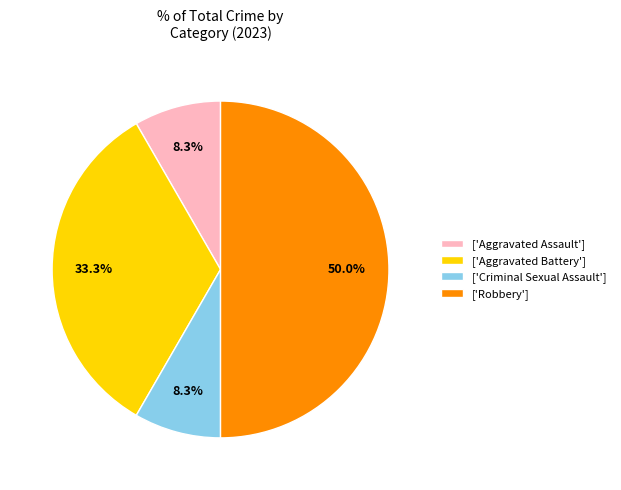

Which slice is the largest?

['Robbery']